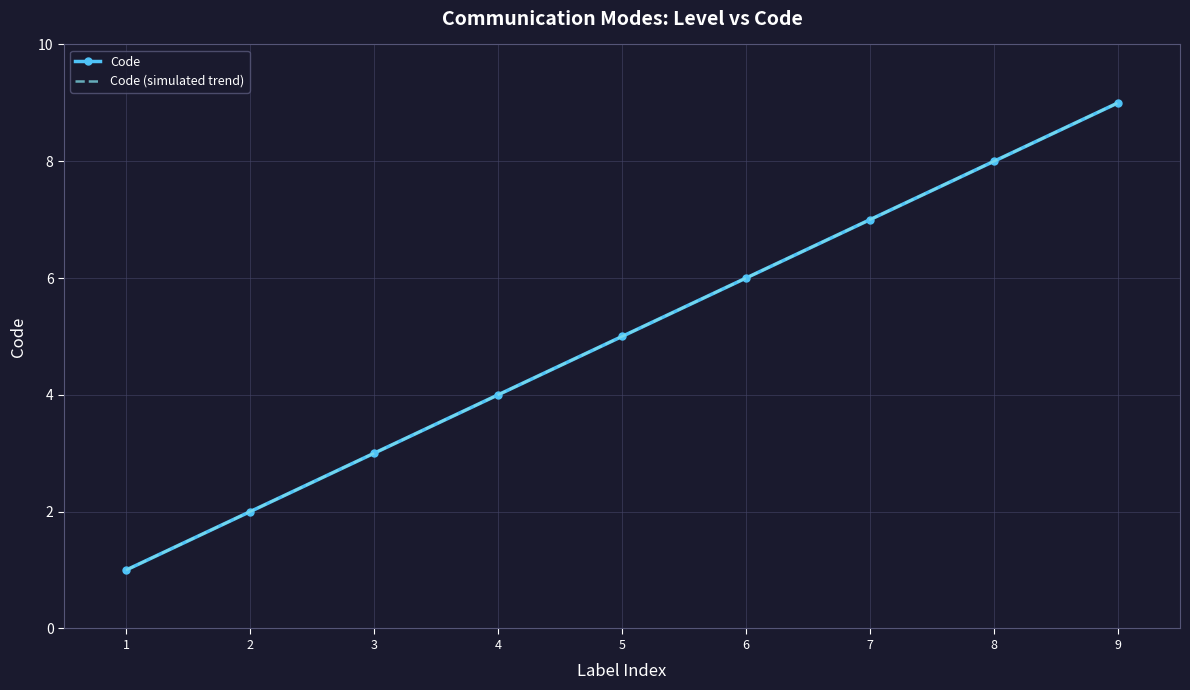

At which category is the sum across all series the highest?

9